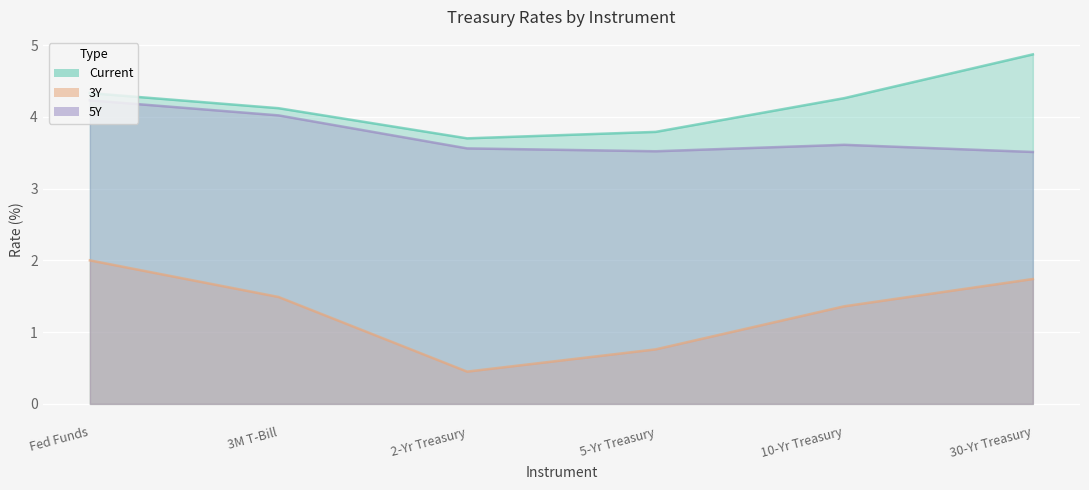

List the series in order of their overall mean, highest first.

Current, 5Y, 3Y